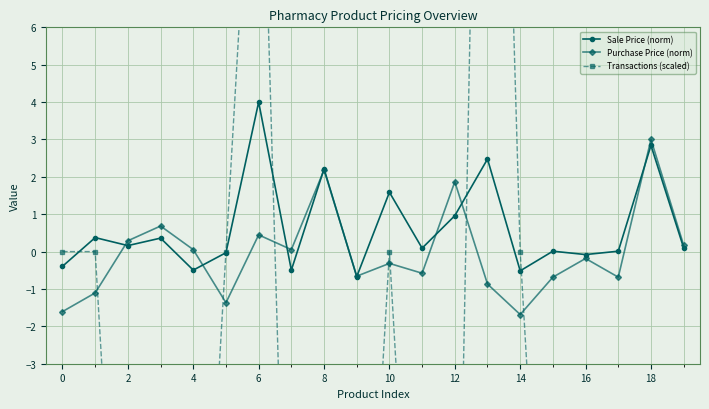

What is the sum of all Sale Price (norm) values?

12.5